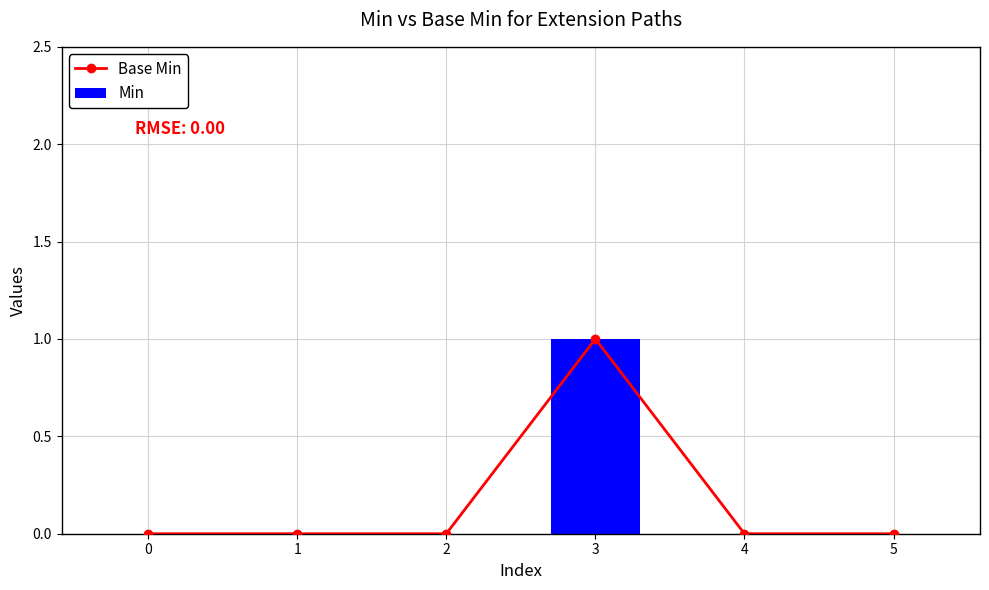

Reading left to right, extract all data points from this chart.

Base Min: 0=0	1=0	2=0	3=1	4=0	5=0
Min: 0=0	1=0	2=0	3=1	4=0	5=0